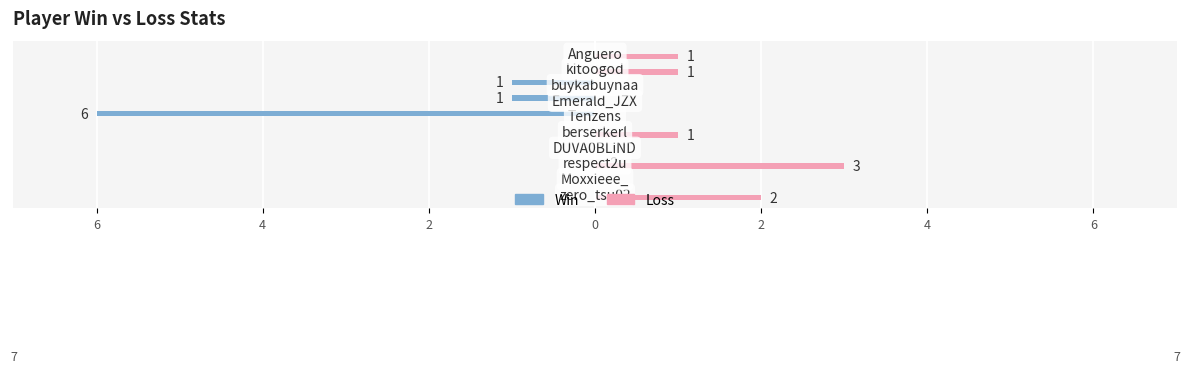

What are all the series names shown in the legend?

Win, Loss